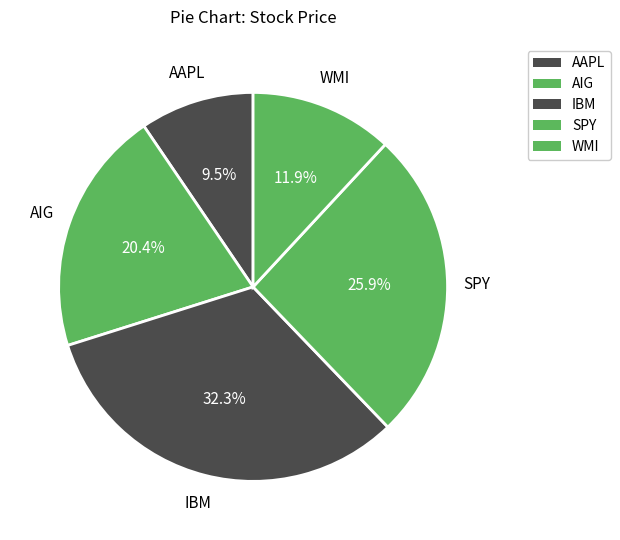

True or false: IBM accounts for 45% of the total.

False